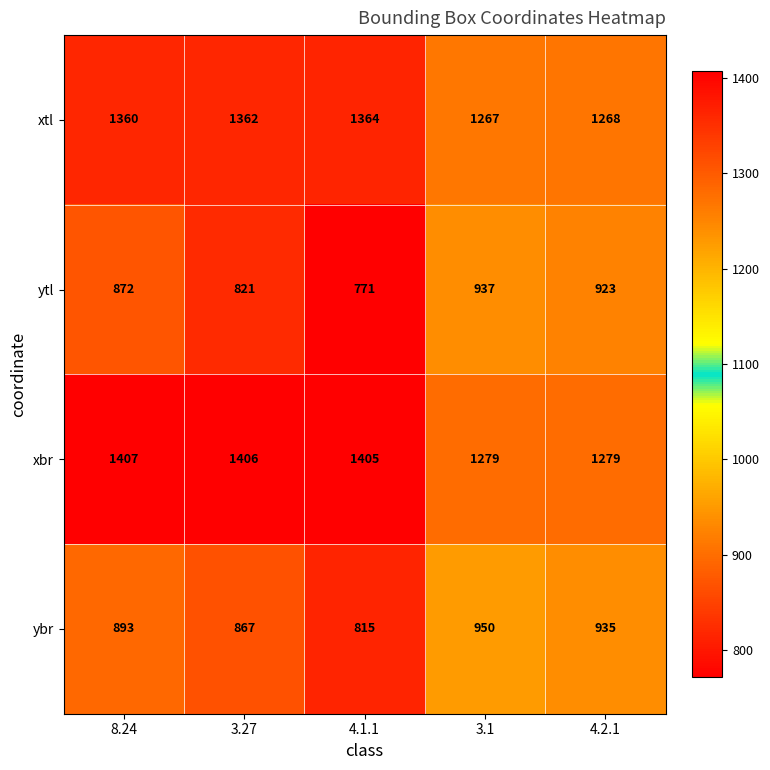

Count the ybr values in the range 867 to 935.

3